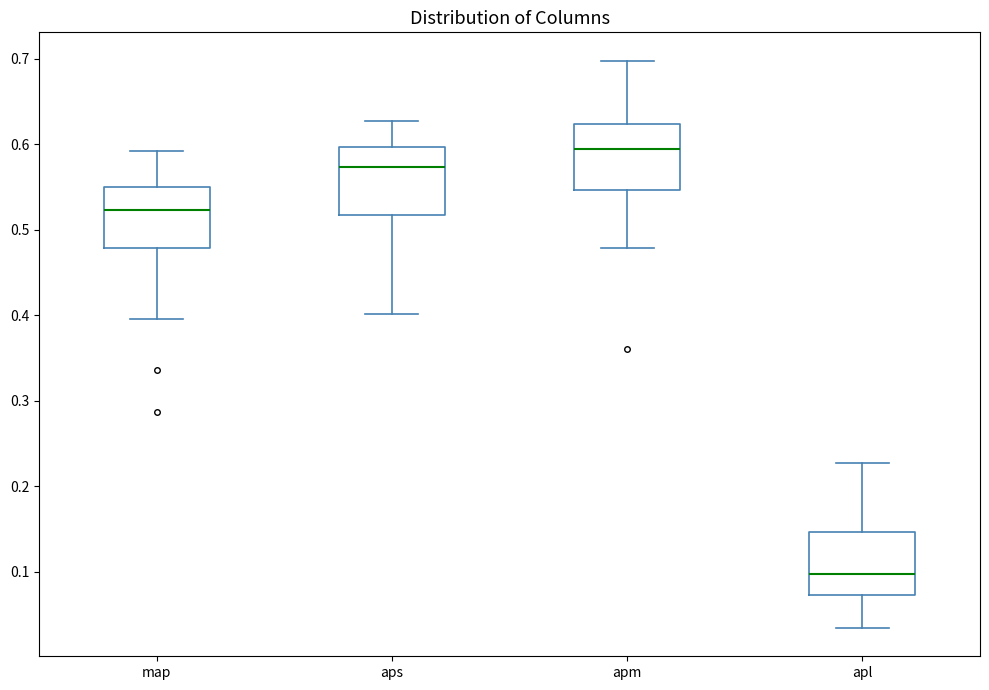

Reading left to right, read every box against the y-axis: the position of its median line, the range the box covers, and the ends of its whiskers. The values are not printed on the chart, so give them approximately, as read against the axis.

map: median 0.52, box 0.48 to 0.55, whiskers 0.40 to 0.59
aps: median 0.57, box 0.52 to 0.60, whiskers 0.40 to 0.63
apm: median 0.60, box 0.55 to 0.62, whiskers 0.48 to 0.70
apl: median 0.10, box 0.07 to 0.15, whiskers 0.03 to 0.23